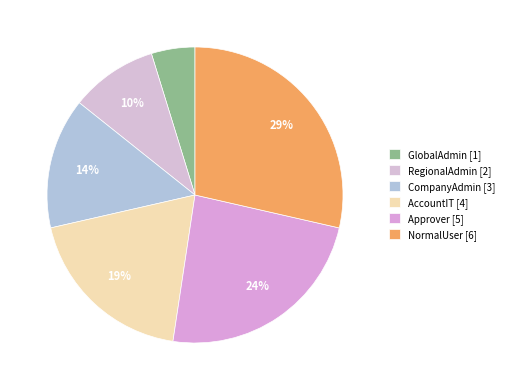

What is the ratio of the value at NormalUser to the value at GlobalAdmin?

6.0